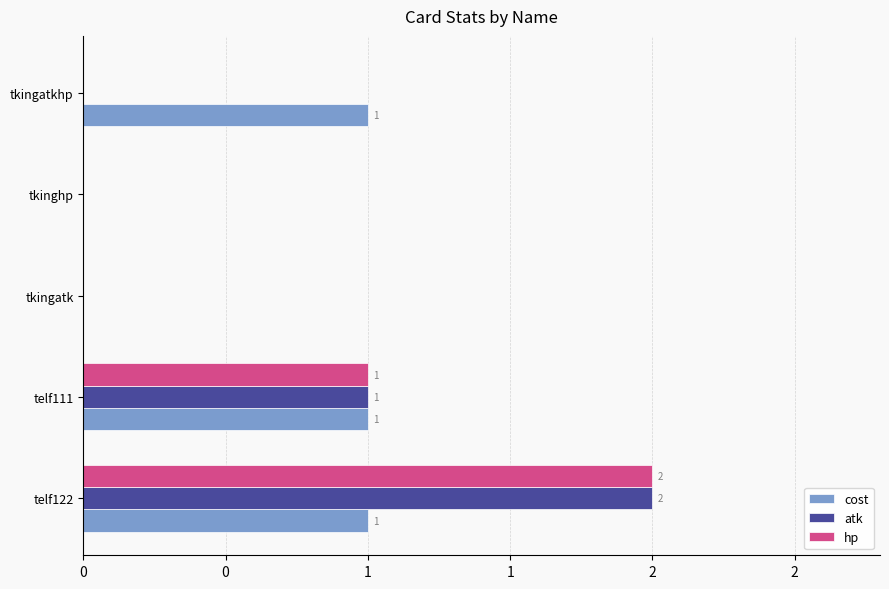

What are all the series names shown in the legend?

cost, atk, hp